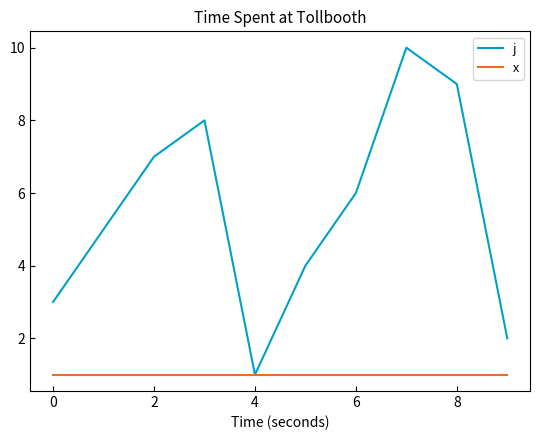

What is the average value of the x series?

1